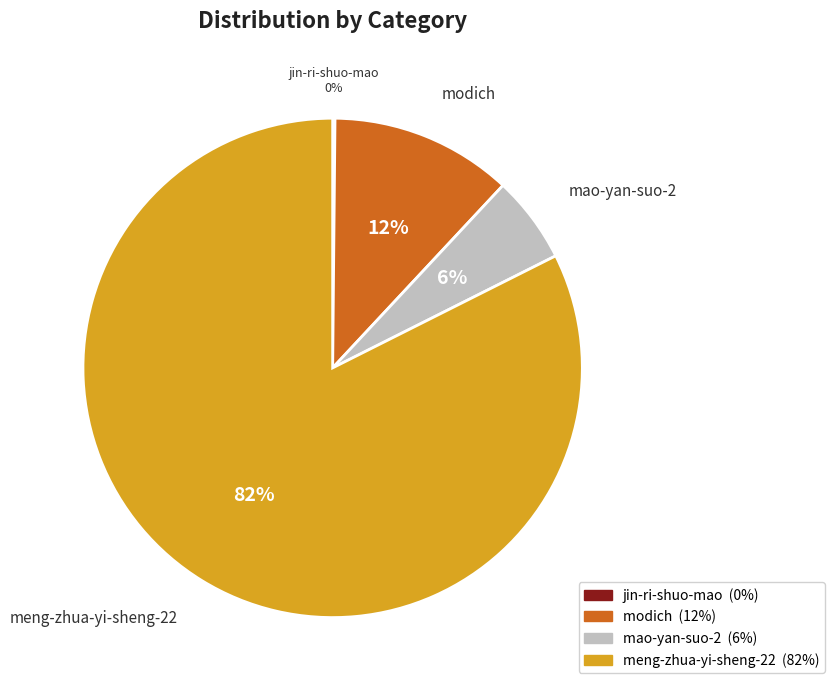

Which category accounts for the majority?

meng-zhua-yi-sheng-22